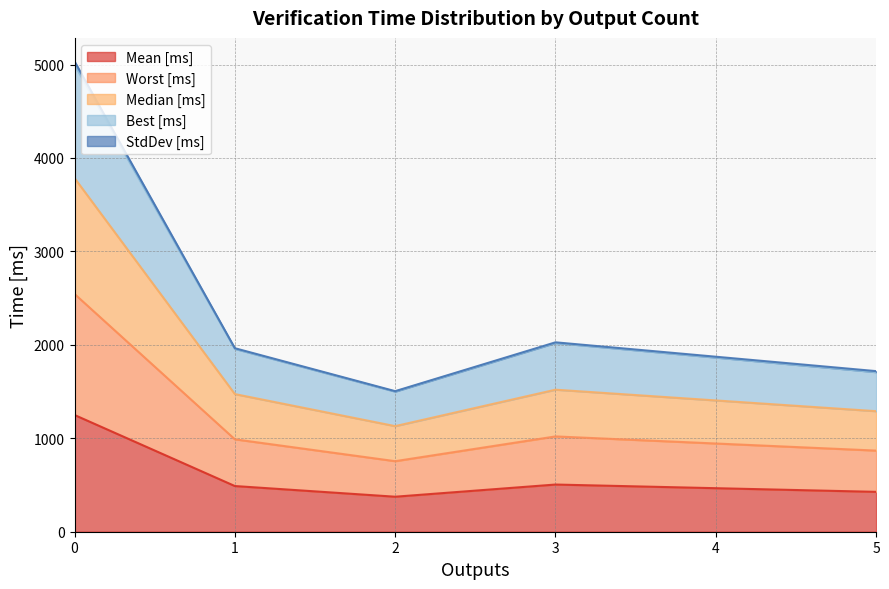

What is the highest value of the Mean [ms] series?

1249.3